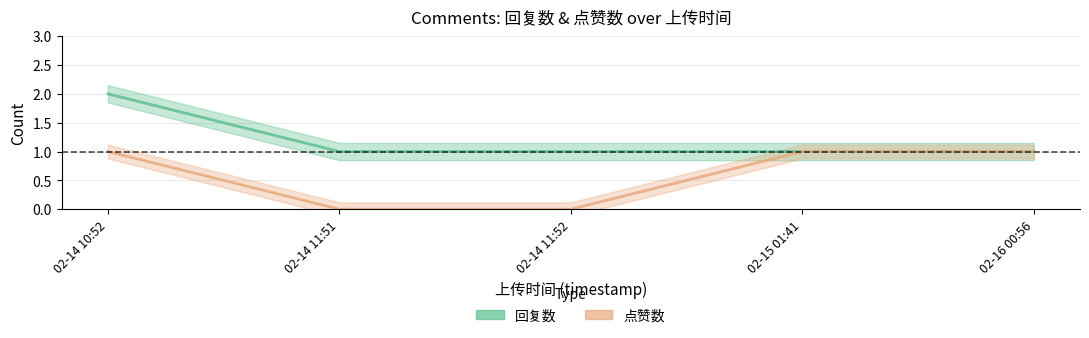

Which series has the largest total across all categories?

回复数